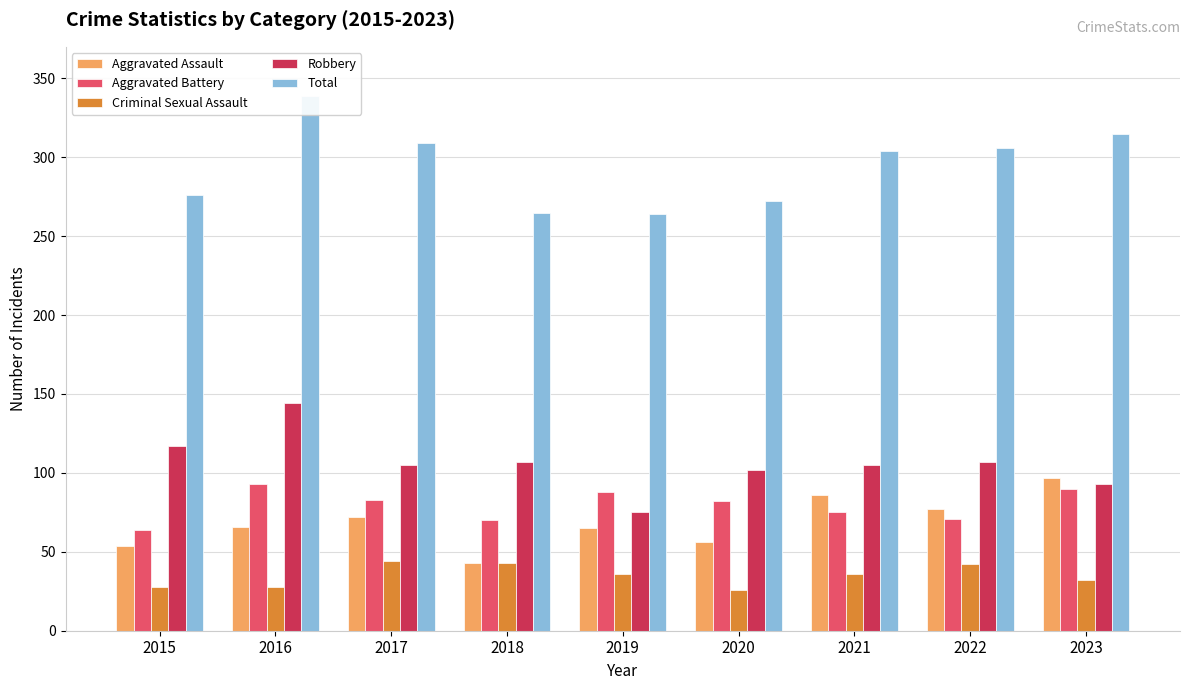

Reading left to right, transcribe all the data shown in this chart.

Aggravated Assault: 2015=54	2016=66	2017=72	2018=43	2019=65	2020=56	2021=86	2022=77	2023=97
Aggravated Battery: 2015=64	2016=93	2017=83	2018=70	2019=88	2020=82	2021=75	2022=71	2023=90
Criminal Sexual Assault: 2015=28	2016=28	2017=44	2018=43	2019=36	2020=26	2021=36	2022=42	2023=32
Robbery: 2015=117	2016=144	2017=105	2018=107	2019=75	2020=102	2021=105	2022=107	2023=93
Total: 2015=276	2016=339	2017=309	2018=265	2019=264	2020=272	2021=304	2022=306	2023=315